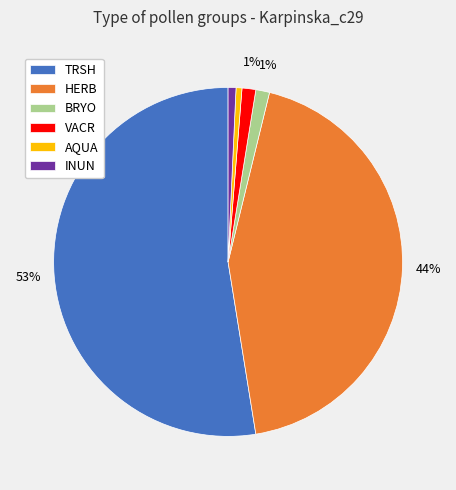

To the nearest percent, what percentage of the pie is INUN?

1%